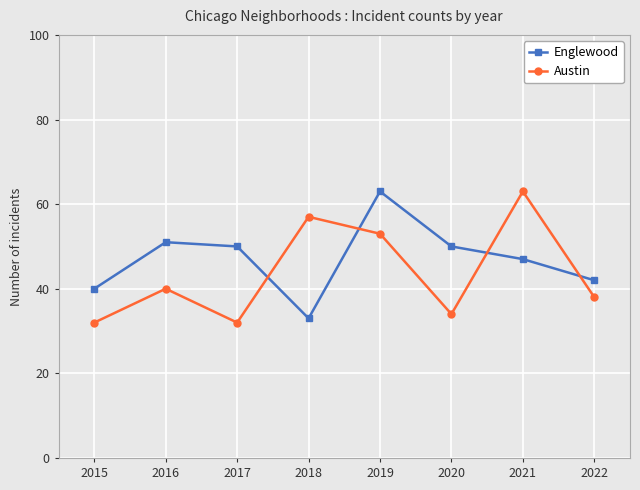

Reading left to right, transcribe all the data shown in this chart.

Englewood: 2015=40	2016=51	2017=50	2018=33	2019=63	2020=50	2021=47	2022=42
Austin: 2015=32	2016=40	2017=32	2018=57	2019=53	2020=34	2021=63	2022=38